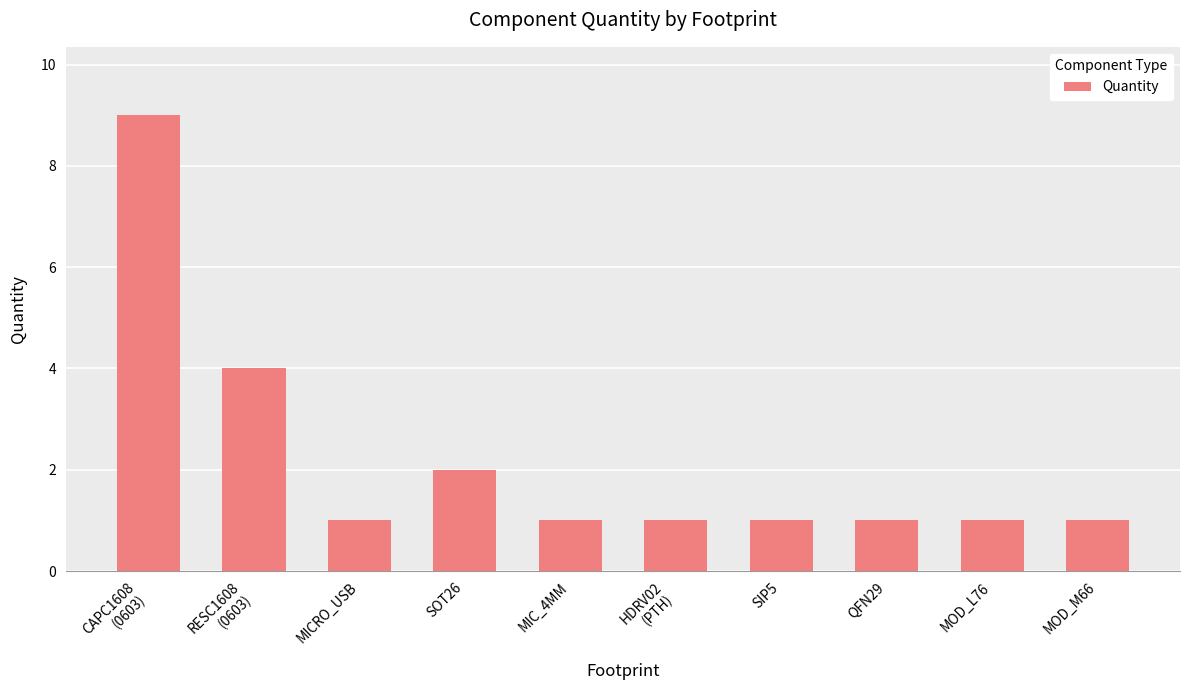

True or false: the data shows 1 at MOD_M66.

True